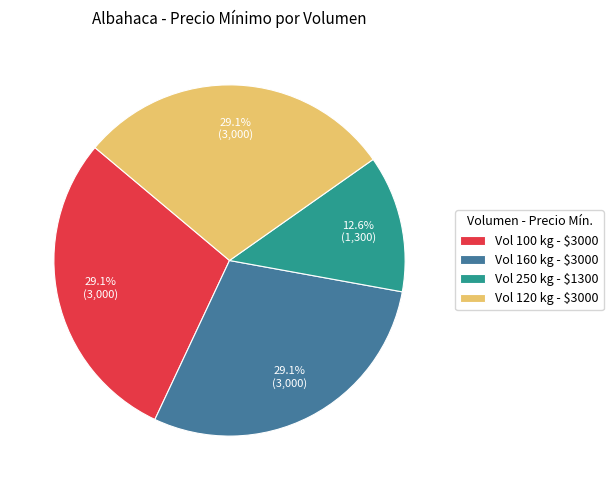

To the nearest percent, what is the average slice percentage?

25%